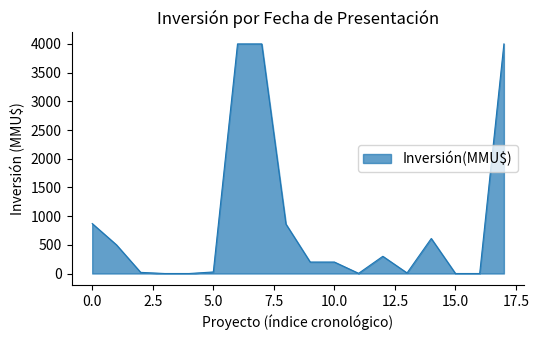

How many lines are shown in the chart?

1